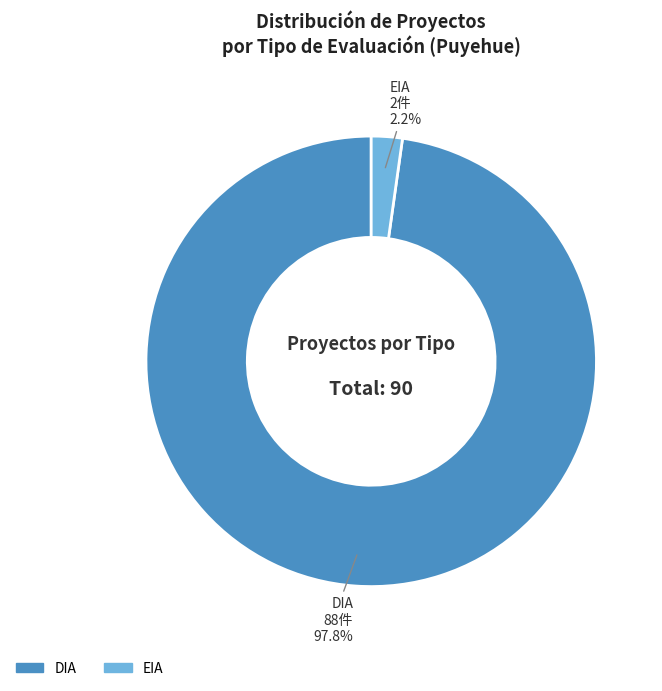

What percentage is the EIA slice, to the nearest percent?

2%